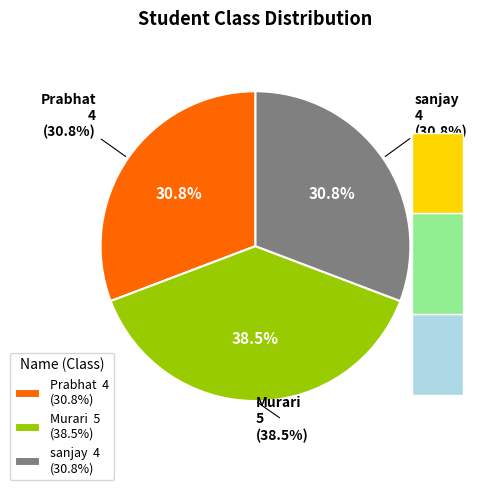

Count the number of slices in the pie.

3